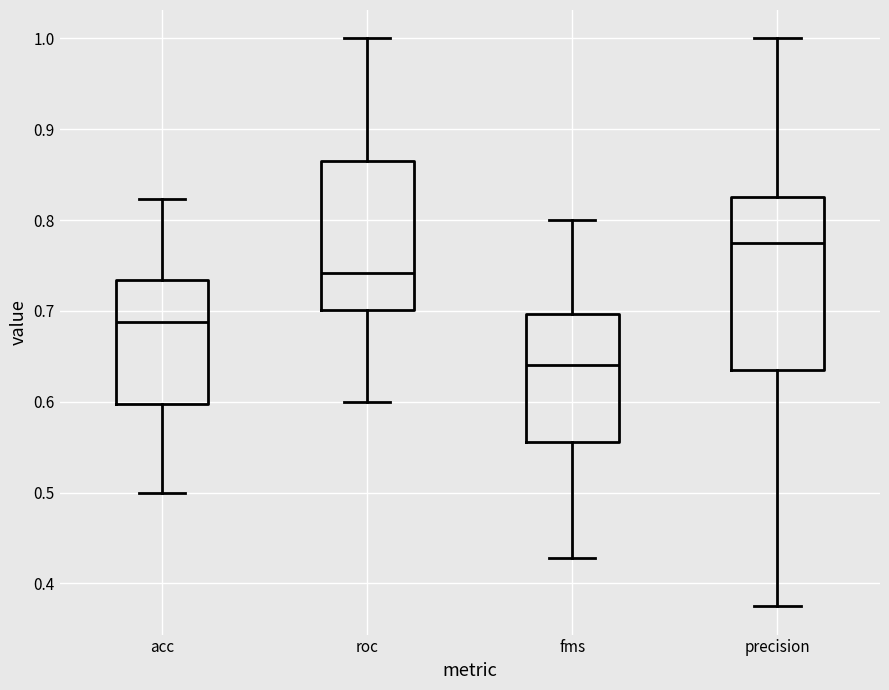

Where does the median line of the box for acc sit on the y-axis? The values are not printed on the chart, so give them approximately, as read against the axis.

0.69